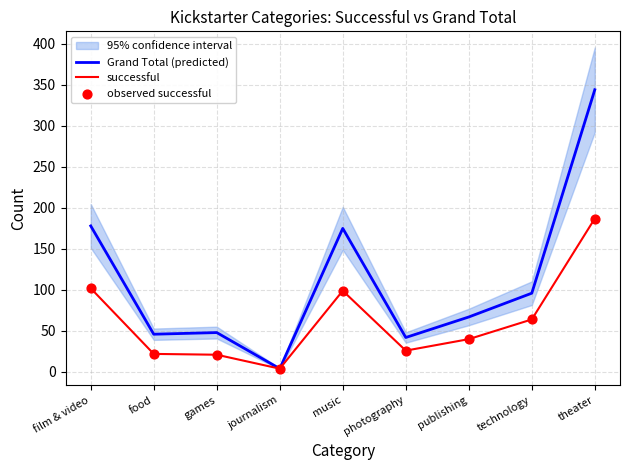

Which series has the largest Y range (max minus min)?

Grand Total (predicted)